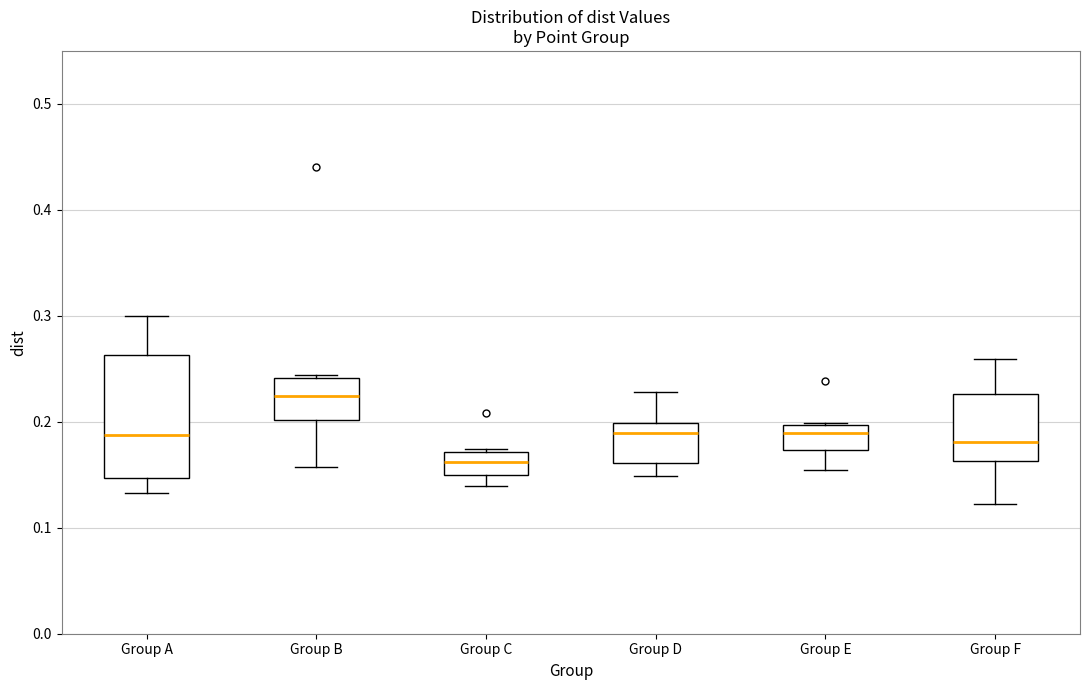

Where does the lower whisker of the box for Group D end on the y-axis? The values are not printed on the chart, so give them approximately, as read against the axis.

0.15